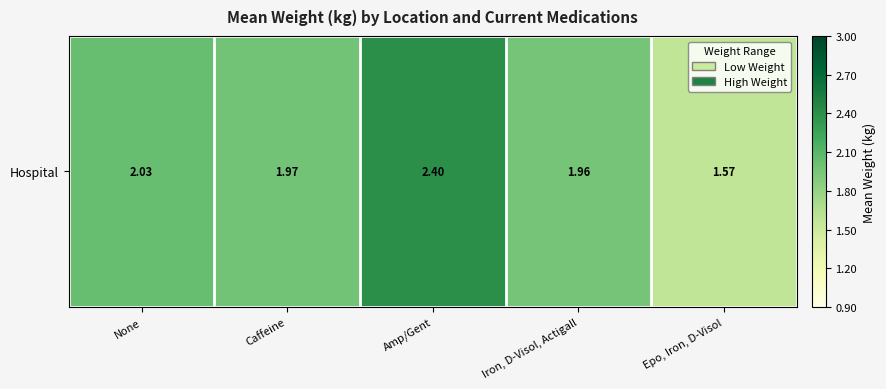

Between Caffeine and None, which is larger?

None